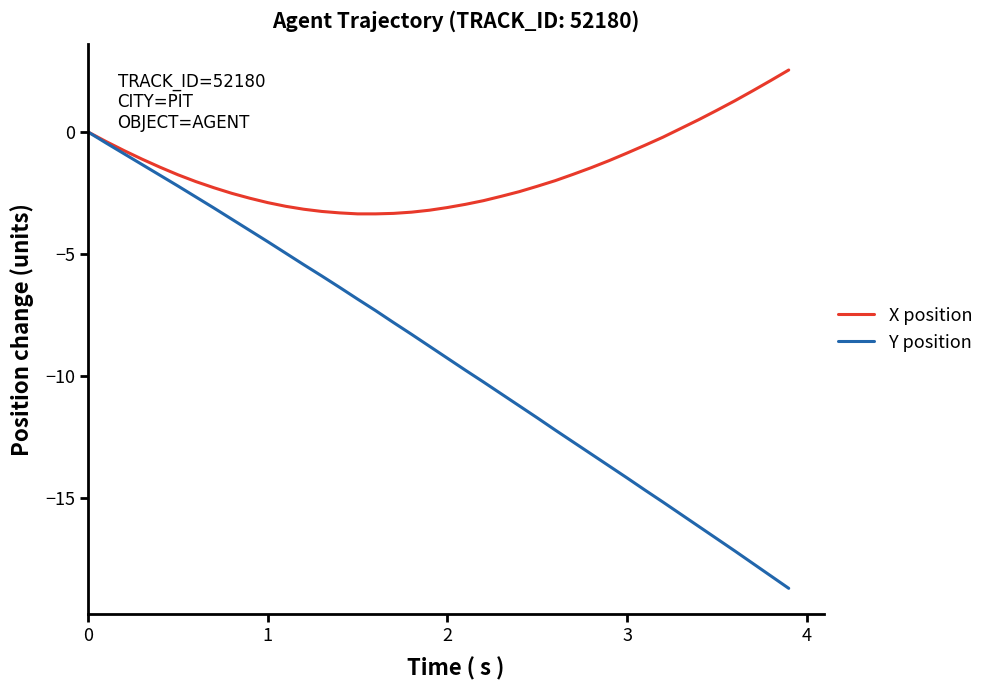

Rank the series by their maximum value, from highest to lowest.

X position, Y position